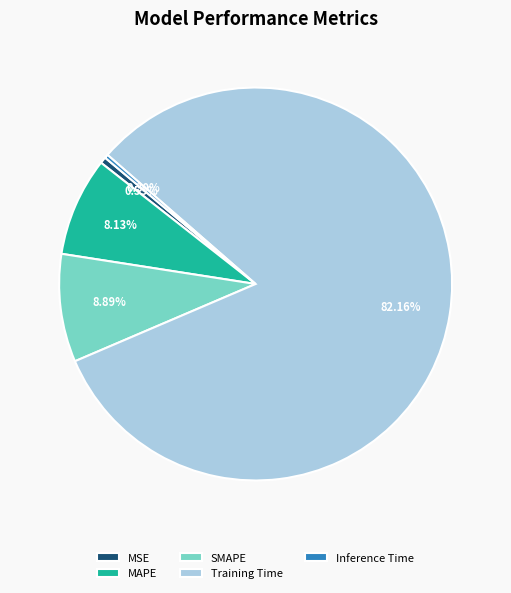

What is the largest slice in the pie chart?

Training Time